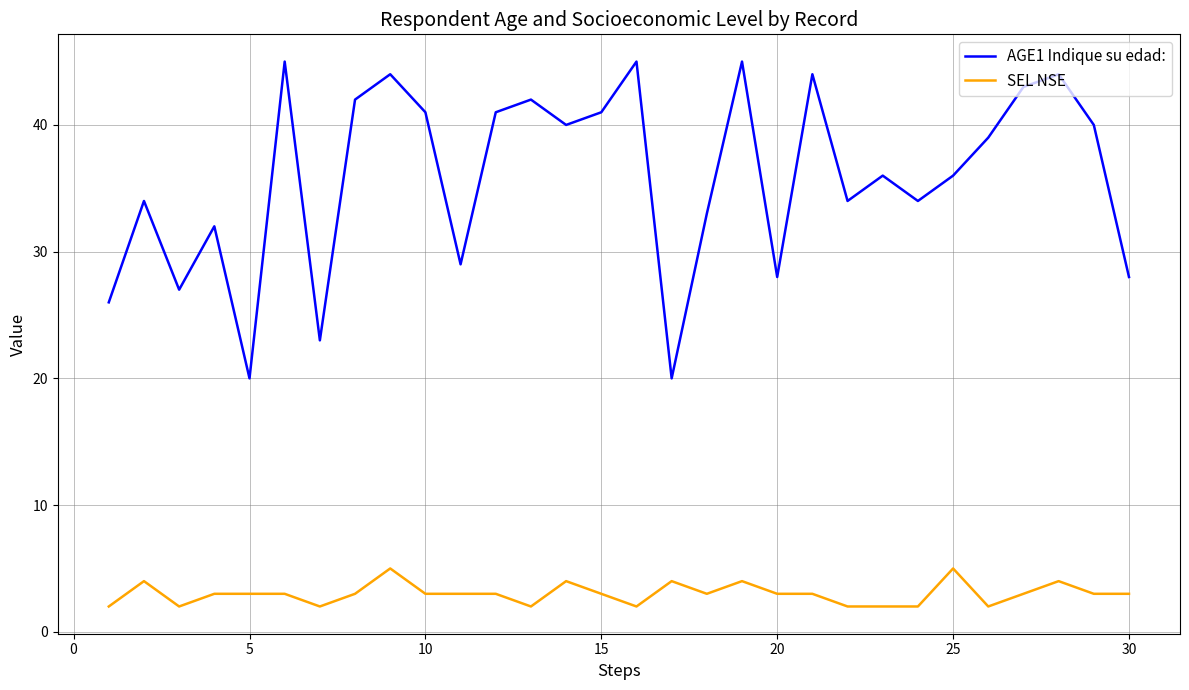

What is the difference between the maximum and minimum values in the SEL NSE series?

3